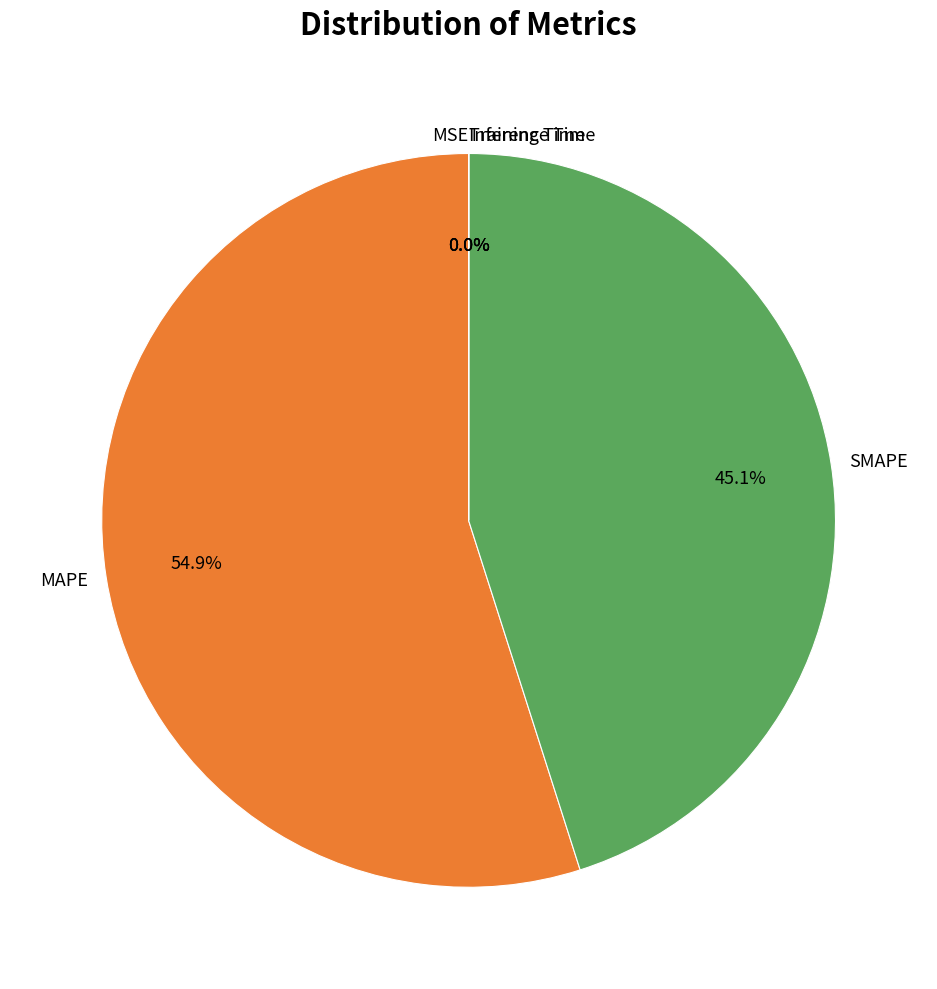

Is there any slice that represents more than half of the pie?

Yes